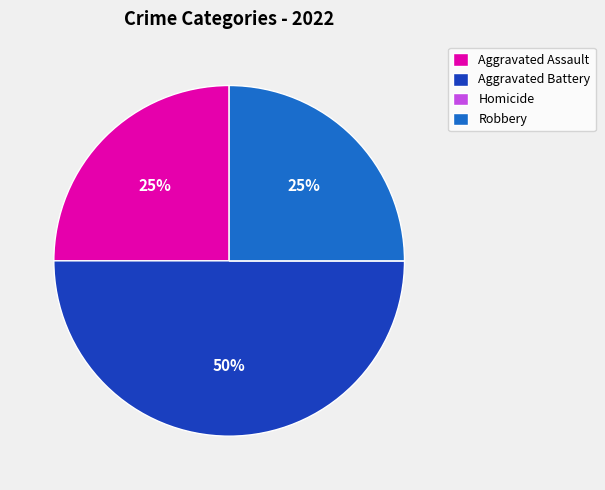

To the nearest percent, what percentage of the pie is Aggravated Battery?

50%